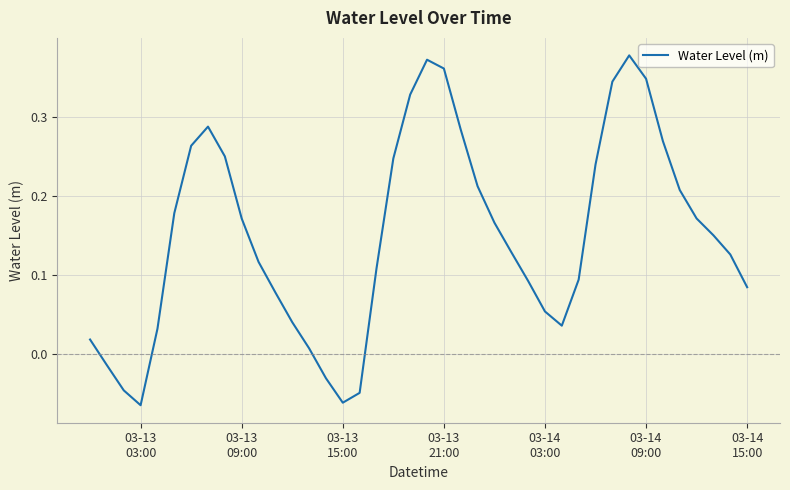

What is the label of the 22nd point from the left?

03-13 21:00